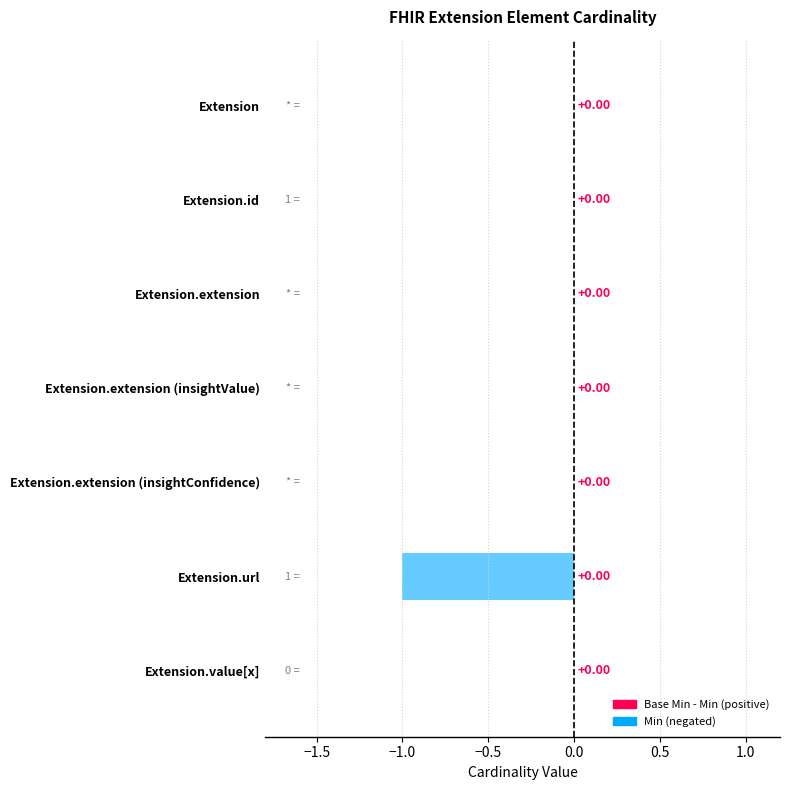

Rank the series at Extension from highest to lowest value.

Min, Base Min